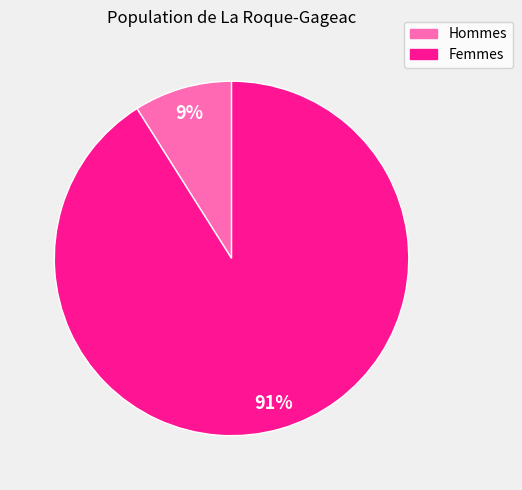

To the nearest percent, what is the average slice percentage?

50%